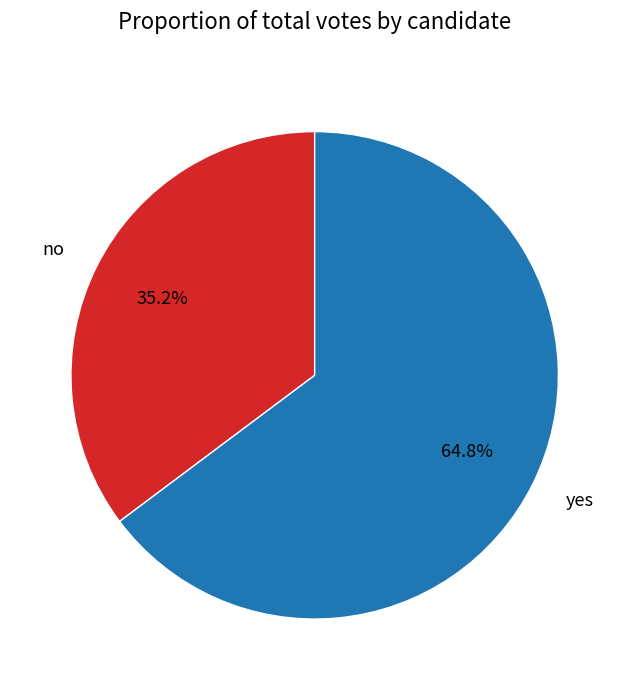

To the nearest percent, what is the difference between the yes and no slice percentages?

30%